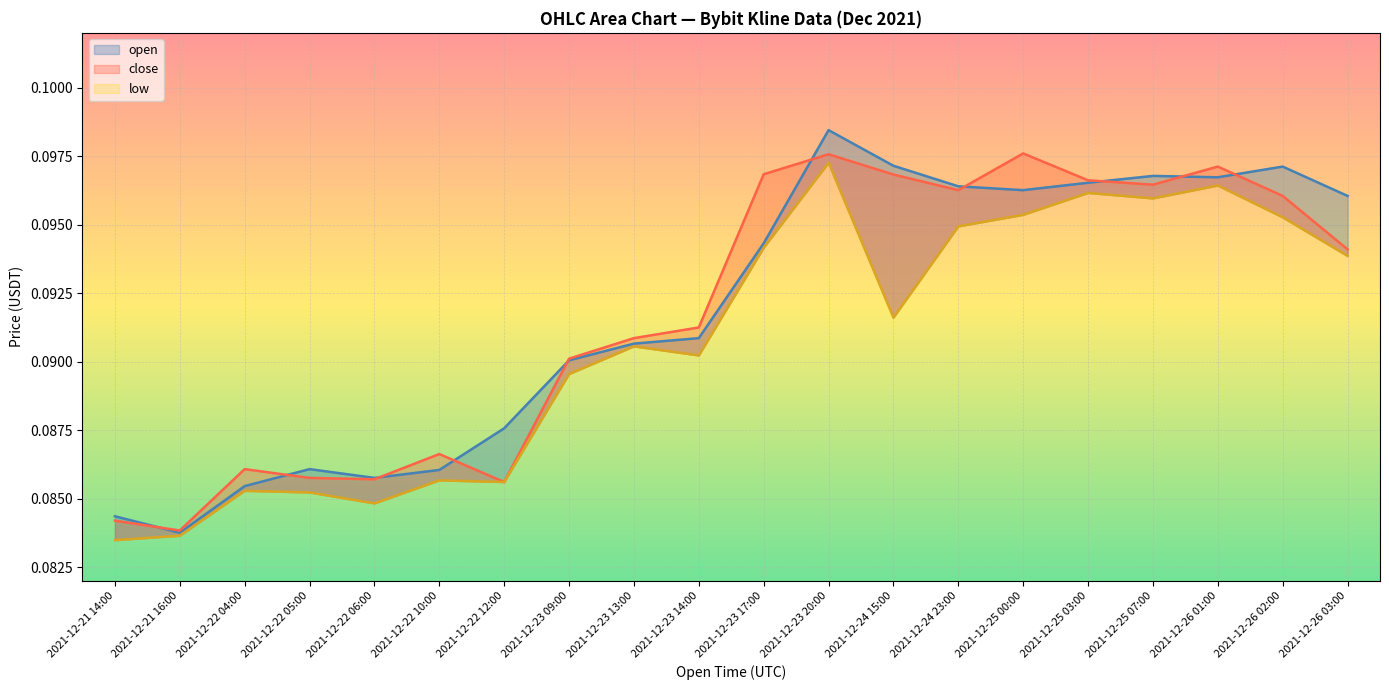

Which has a higher value, 2021-12-24 23:00 or 2021-12-24 15:00?

2021-12-24 15:00